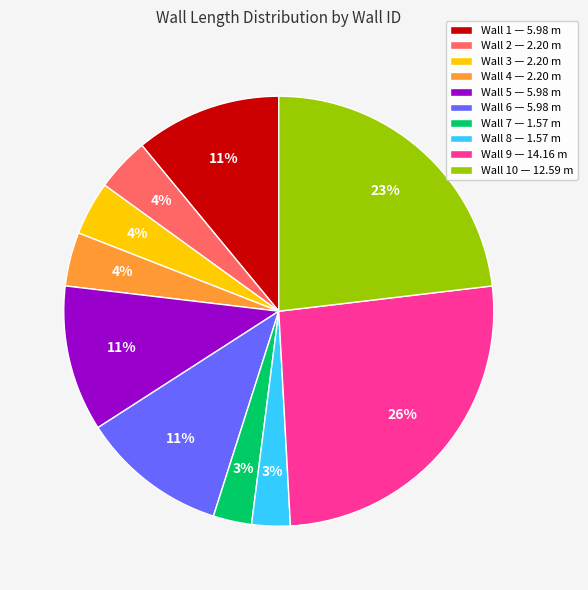

To the nearest percent, what percentage of the pie is Wall 1 — 5.98 m?

11%